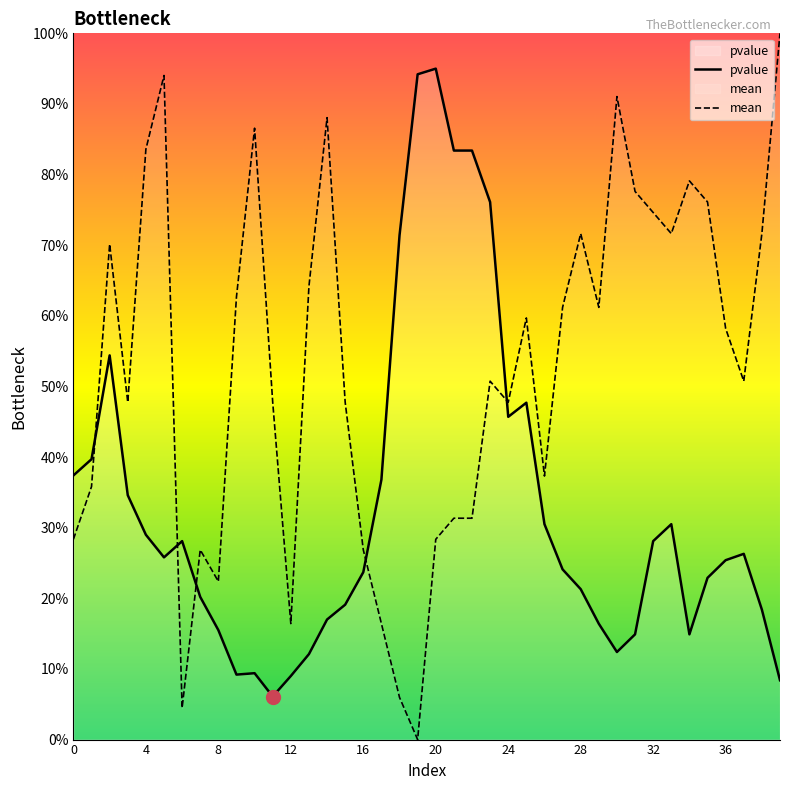

The mean series shows 4.5 at 6. True or false?

True